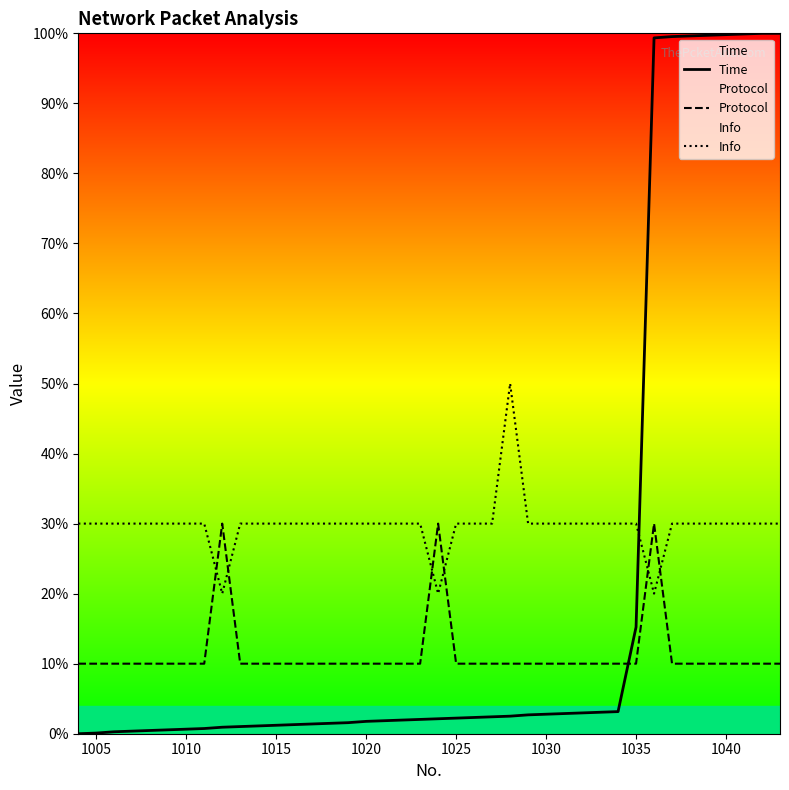

Which series has the largest range (max minus min)?

Time